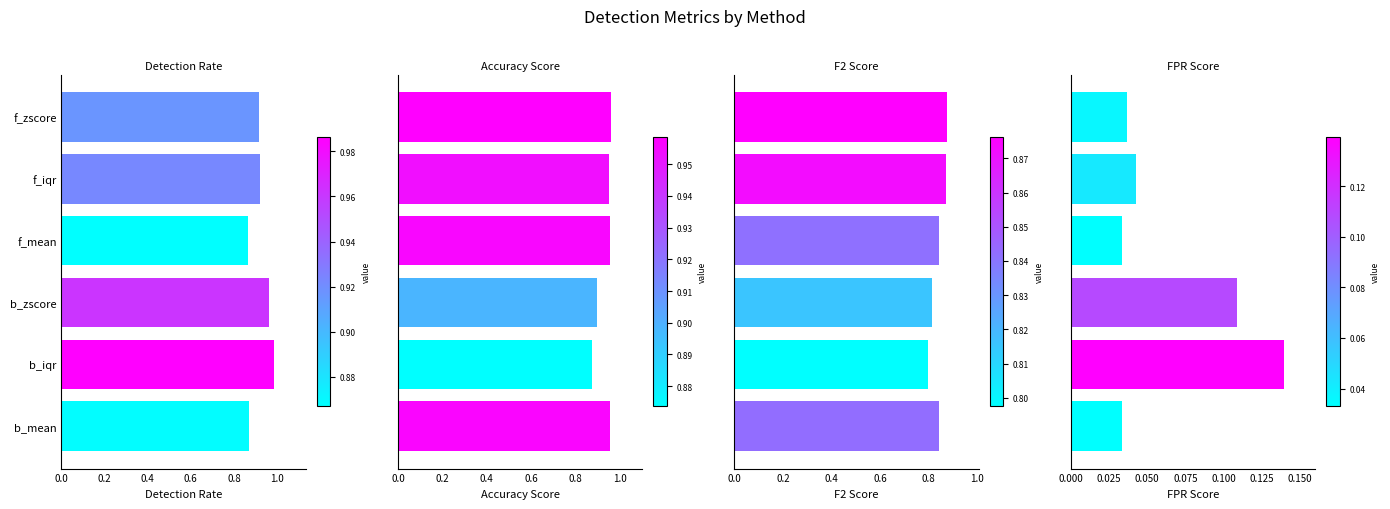

What is the minimum value for Detection Rate?

0.9